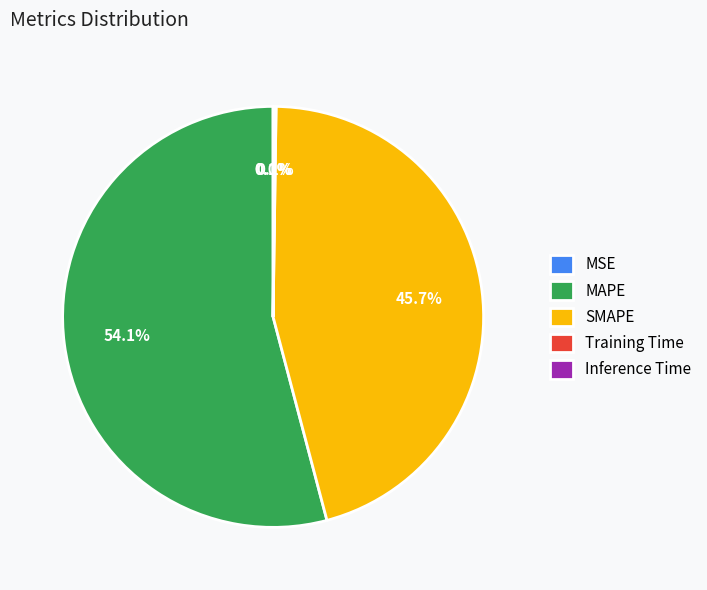

Is there a majority slice in this chart?

Yes